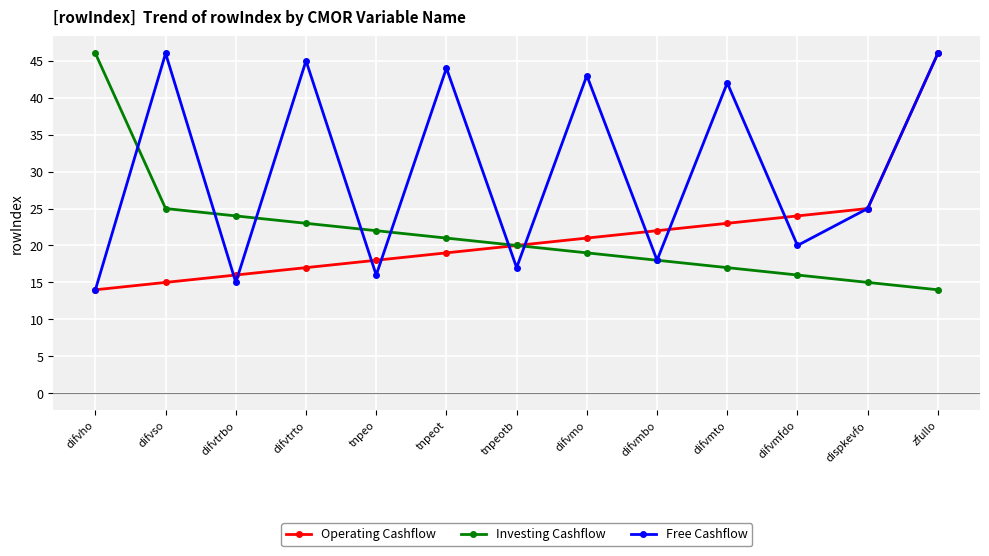

The value of Operating Cashflow at difvmo is 35. True or false?

False